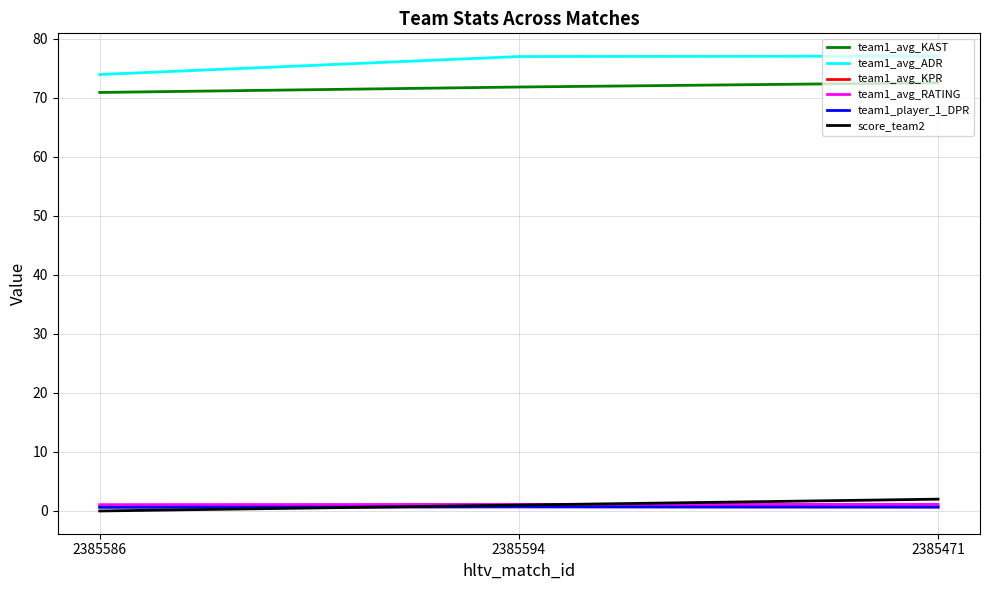

Which series has the largest total across all categories?

team1_avg_ADR